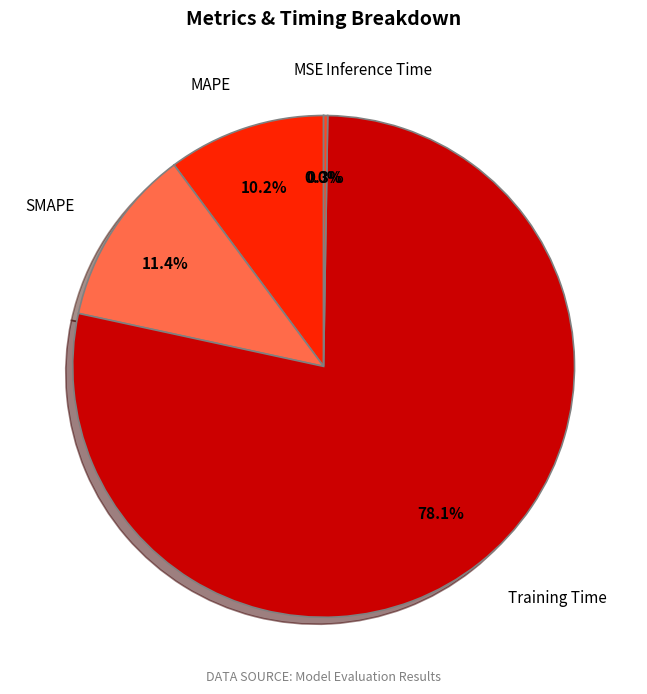

Does any single category account for the majority?

Yes